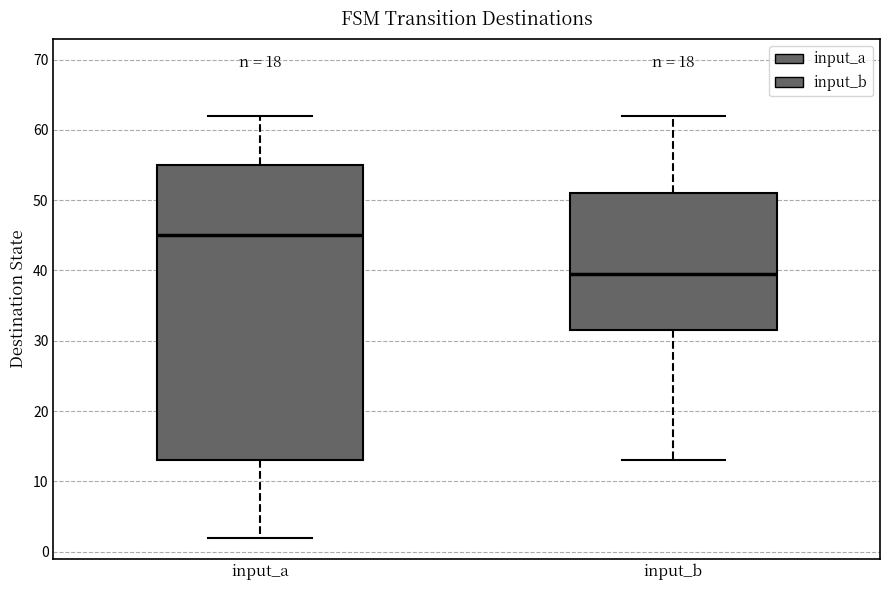

Comparing the boxes themselves (not the whiskers), which one is the tallest?

input_a